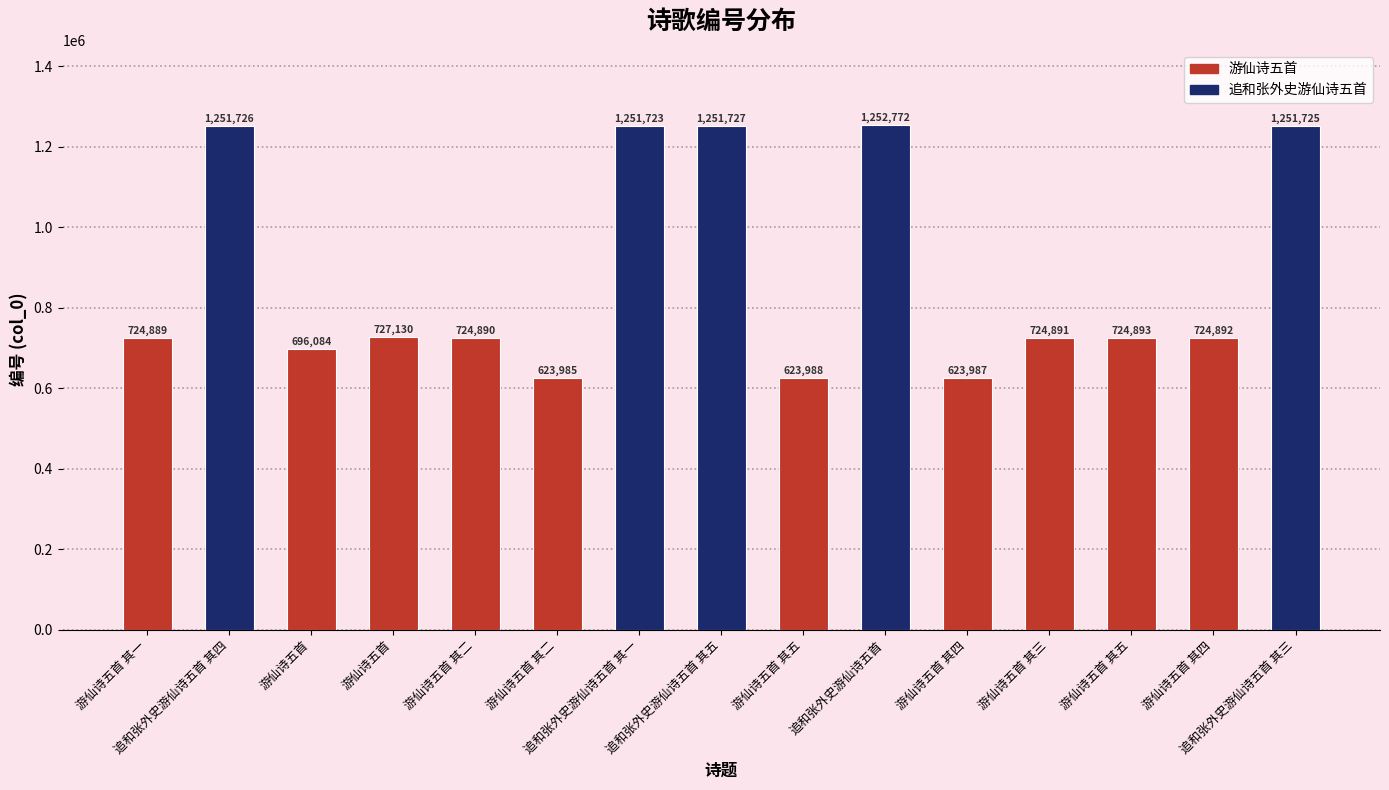

How many bars are there in total?

15